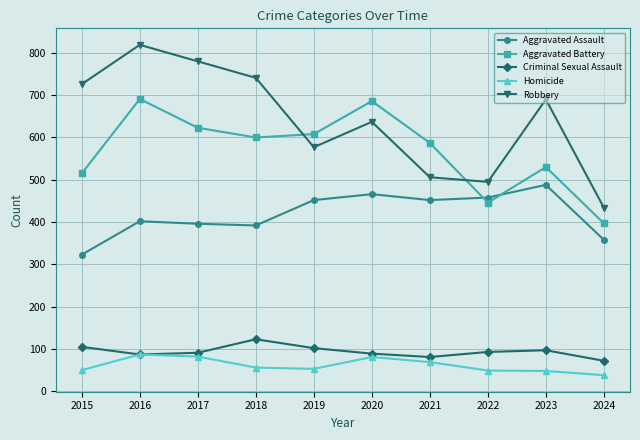

What is the total value across all series at 2016?

2086